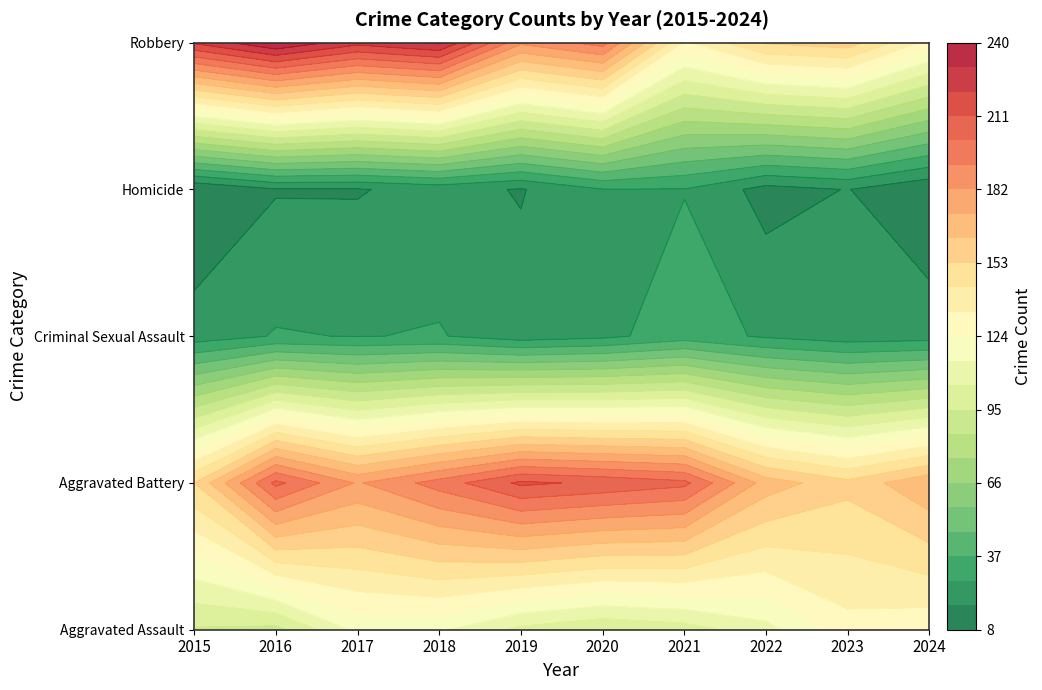

Reading left to right, transcribe all the data shown in this chart.

Aggravated Assault: 2015=94	2016=92	2017=117	2018=116	2019=102	2020=96	2021=100	2022=111	2023=130	2024=127
Aggravated Battery: 2015=153	2016=204	2017=181	2018=196	2019=213	2020=209	2021=204	2022=168	2023=156	2024=171
Criminal Sexual Assault: 2015=22	2016=28	2017=27	2018=28	2019=22	2020=25	2021=32	2022=26	2023=22	2024=23
Homicide: 2015=8	2016=17	2017=17	2018=21	2019=17	2020=27	2021=27	2022=14	2023=18	2024=9
Robbery: 2015=222	2016=240	2017=224	2018=232	2019=184	2020=196	2021=132	2022=154	2023=158	2024=130